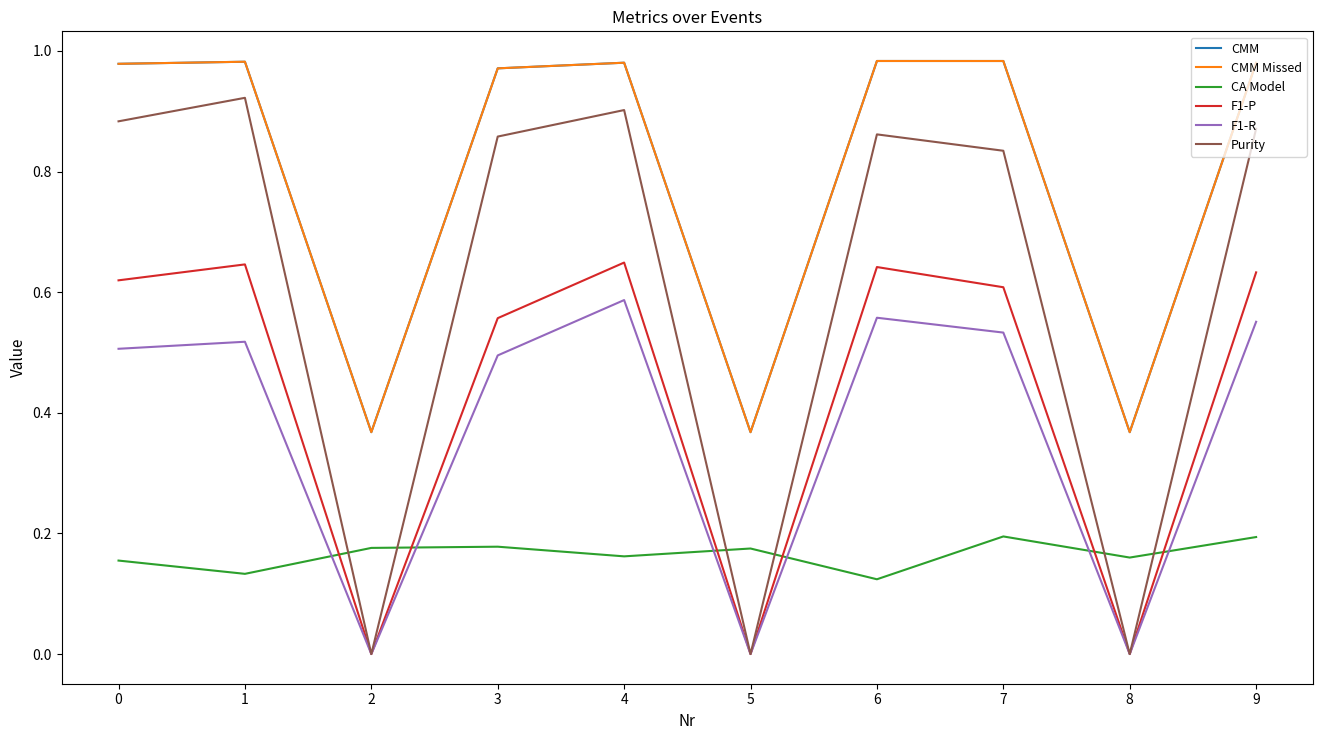

Is this an area chart (filled region under the line)?

No